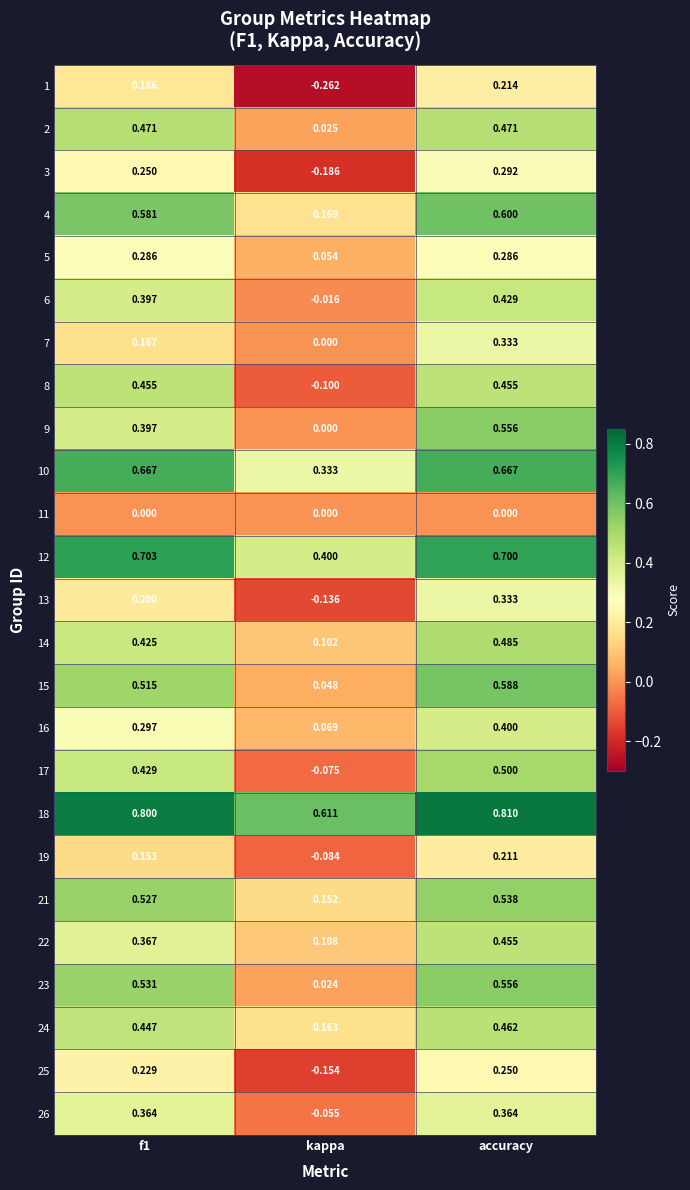

At which category does the chart reach its minimum across all series?

kappa